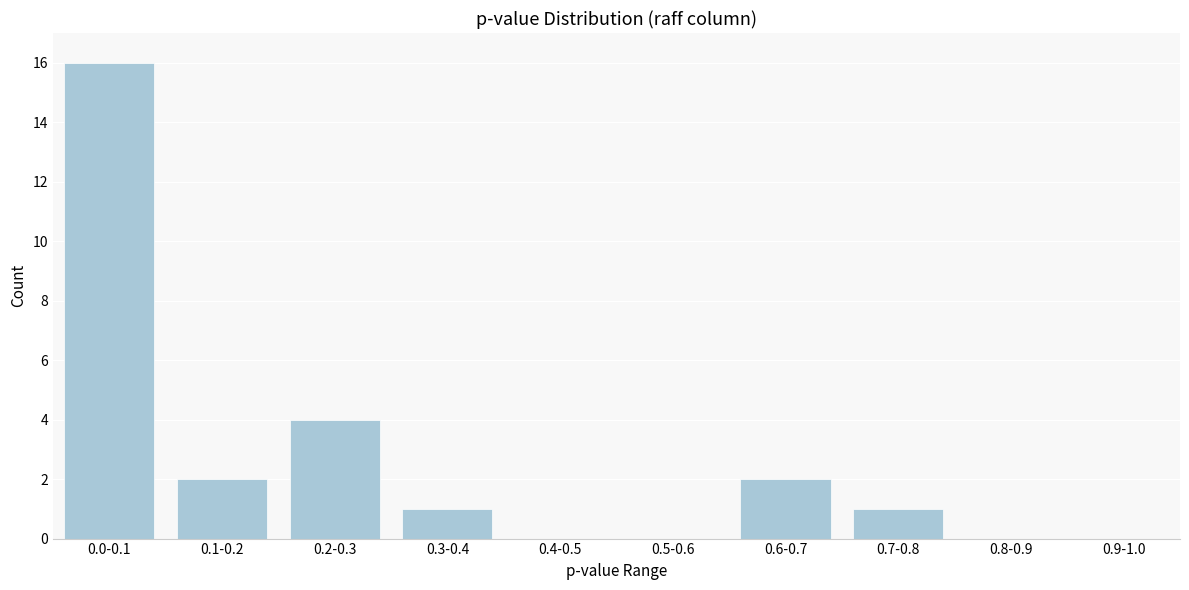

Reading left to right, transcribe all the data shown in this chart.

0.0-0.1=16	0.1-0.2=2	0.2-0.3=4	0.3-0.4=1	0.4-0.5=0	0.5-0.6=0	0.6-0.7=2	0.7-0.8=1	0.8-0.9=0	0.9-1.0=0